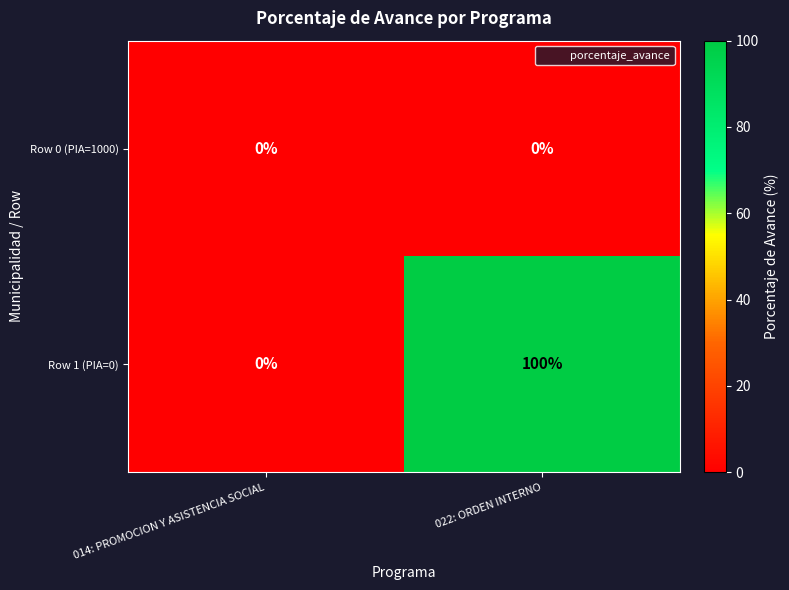

Which series has the largest total across all categories?

Row 1 (PIA=0)